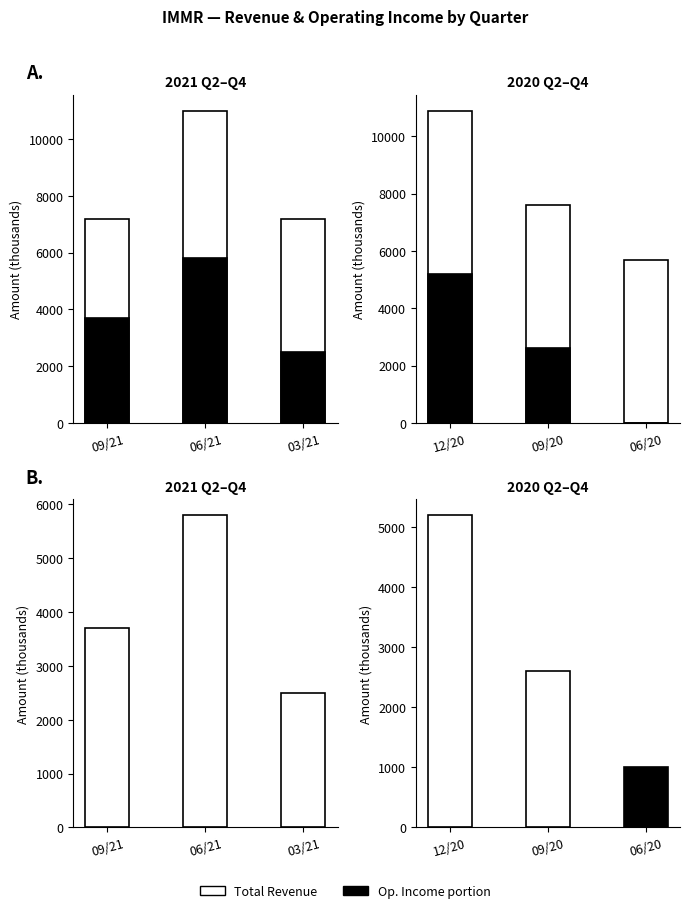

Which label corresponds to the largest value in the chart?

2021-06-30